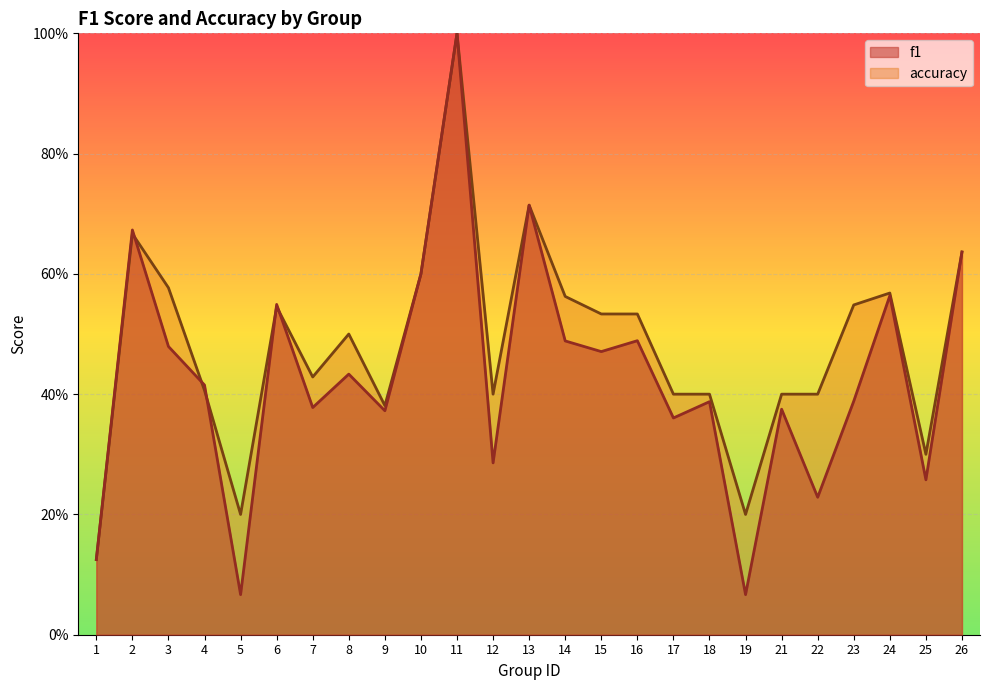

What is the difference between the accuracy values at 17 and 2?

0.3